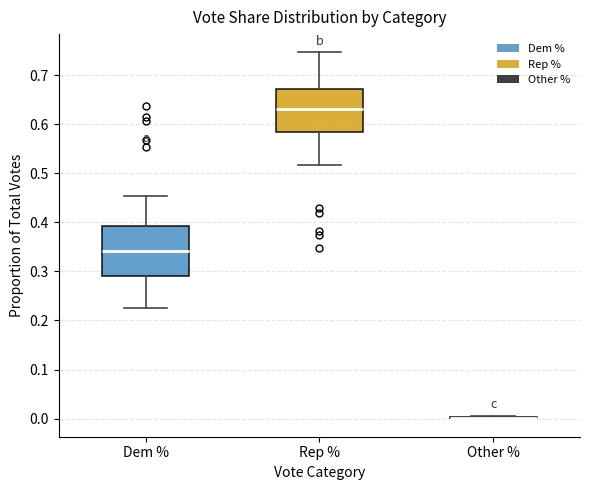

Where does the upper whisker of the box for Rep % end on the y-axis? The values are not printed on the chart, so give them approximately, as read against the axis.

0.75